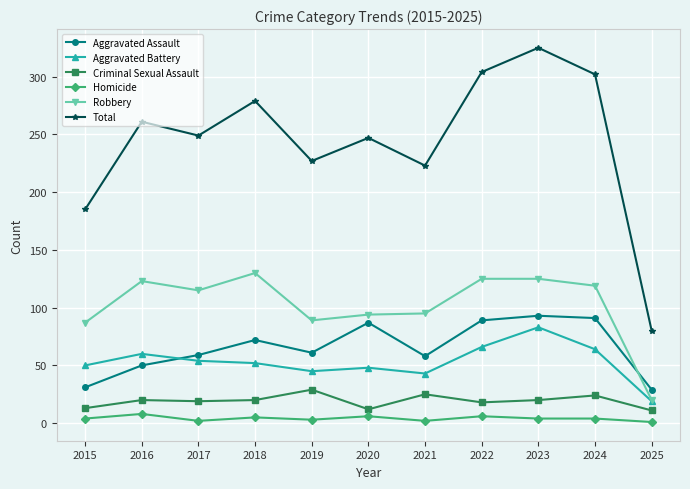

What is the value of the Criminal Sexual Assault point at the 5th from the left?

29